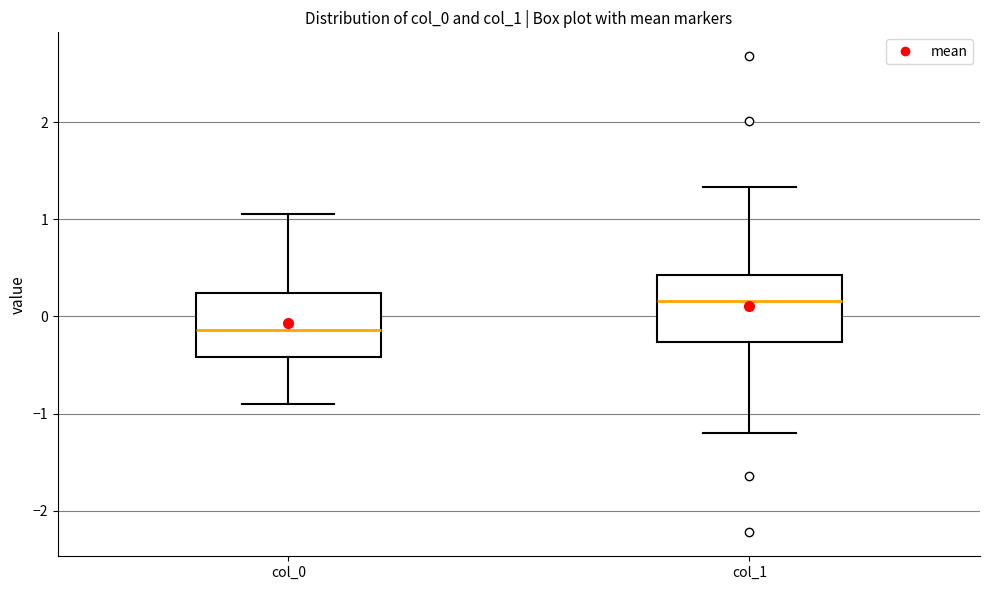

Which box has the lowest median line?

col_0